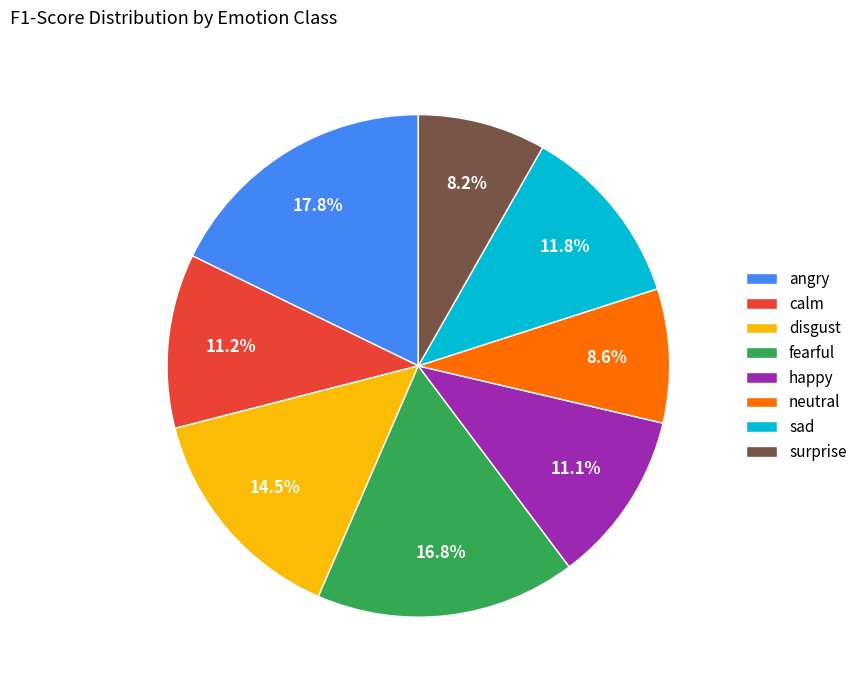

Count the number of slices in the pie.

8